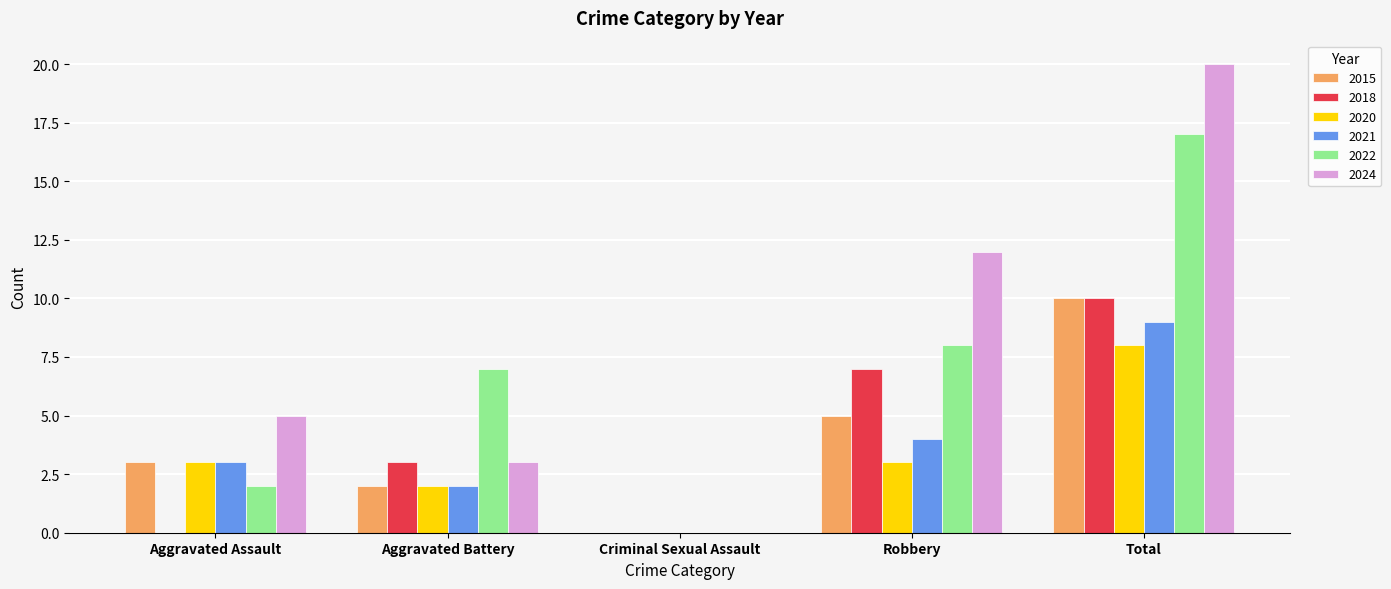

The 2022 series shows 3 at Aggravated Assault. True or false?

False